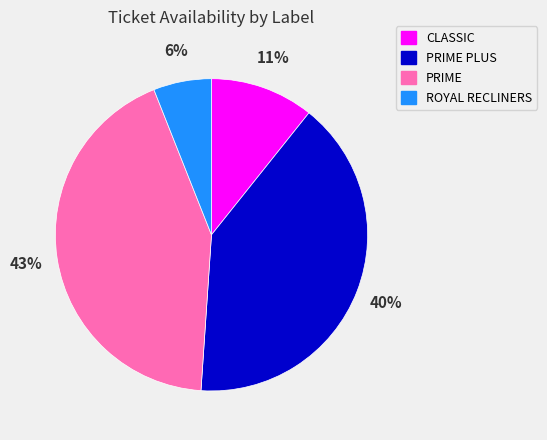

Is there any slice that represents more than half of the pie?

No